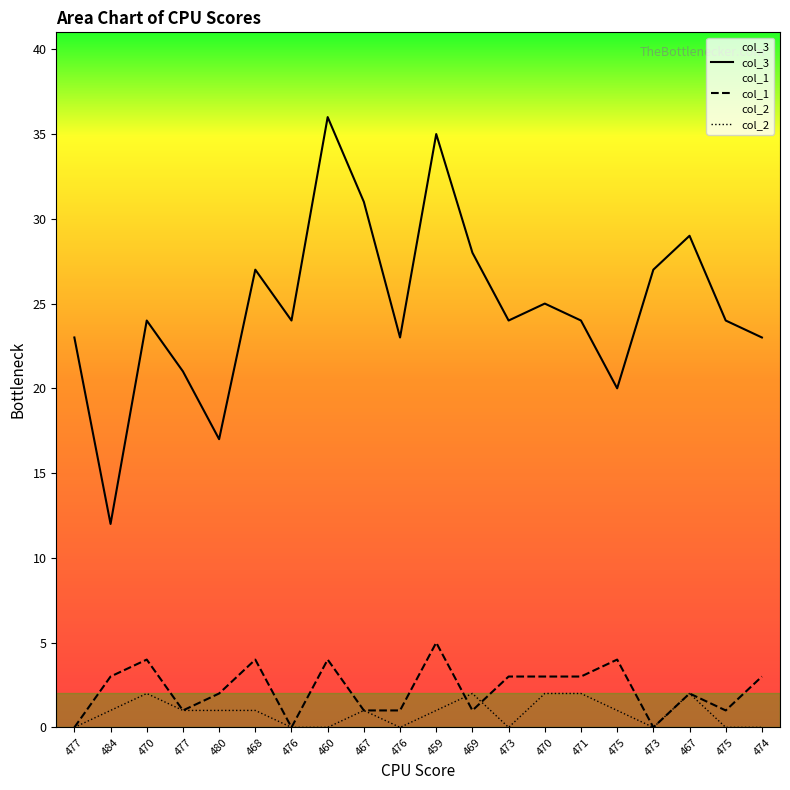

Rank the series by their maximum value, from highest to lowest.

col_3, col_1, col_2